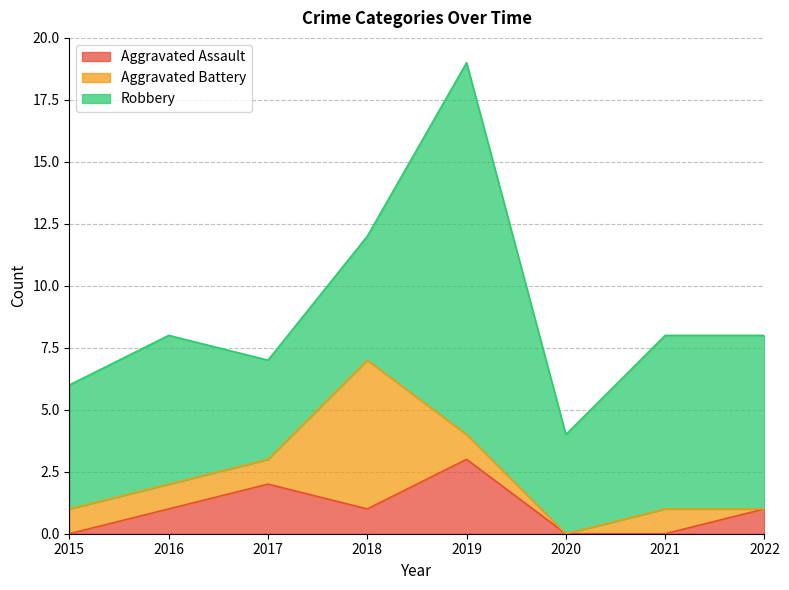

True or false: Robbery and Aggravated Assault cross at least once.

False